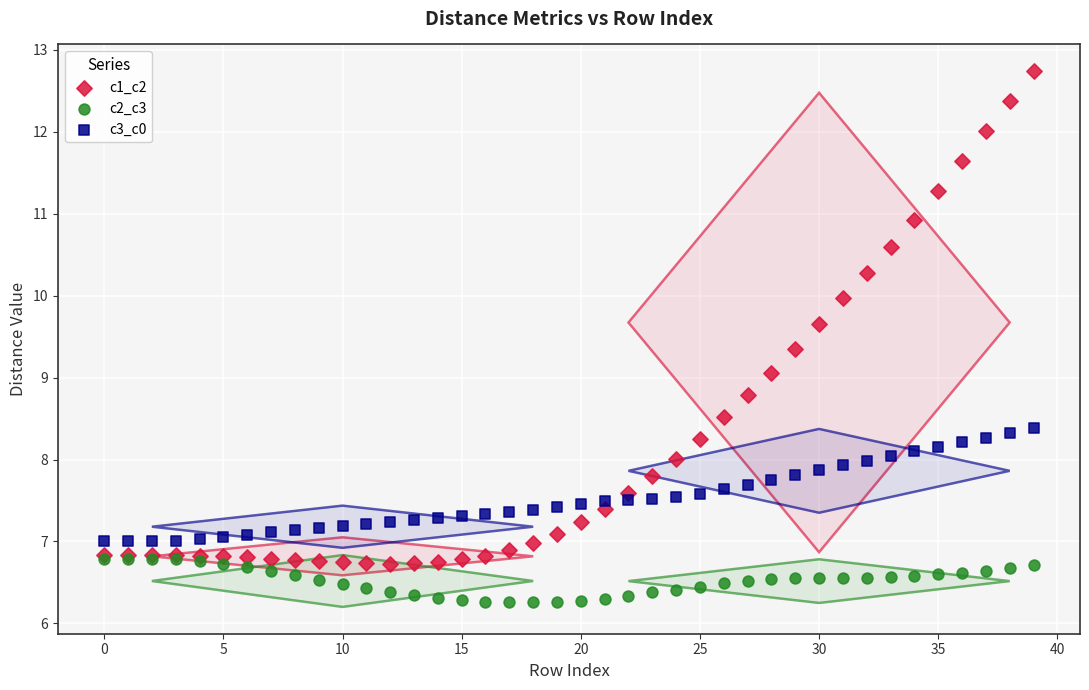

Which series reaches the maximum Y coordinate?

c1_c2